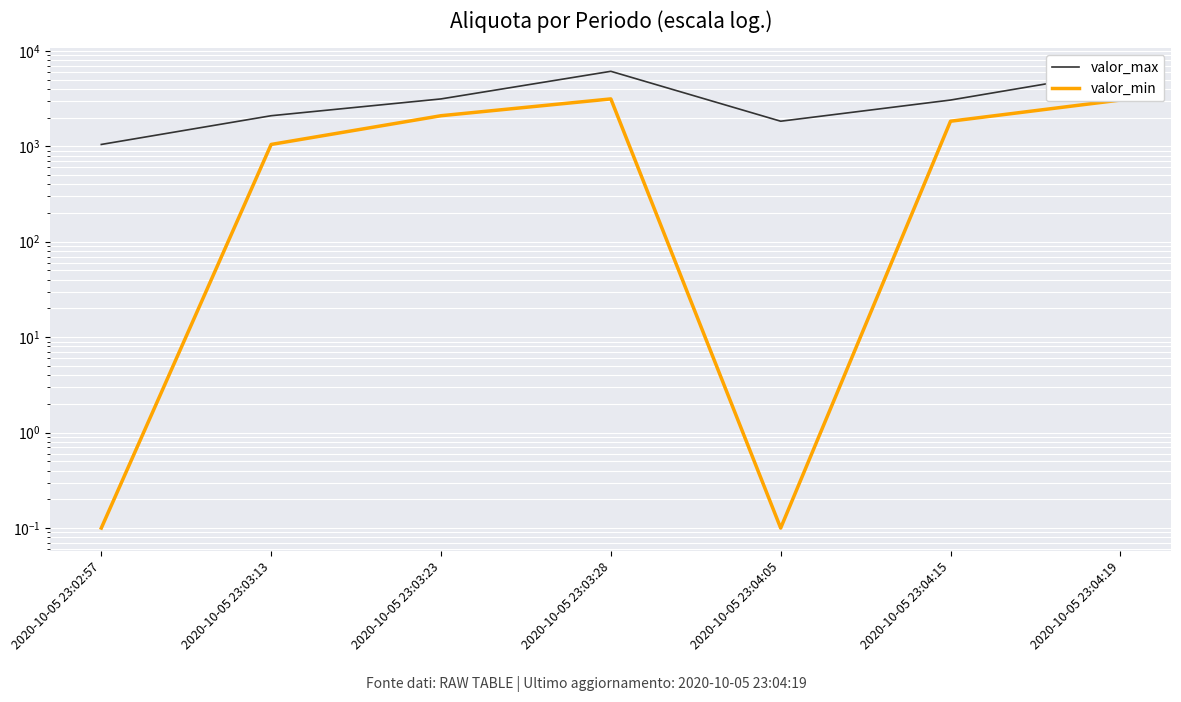

Rank the series by their maximum value, from lowest to highest.

valor_min, valor_max